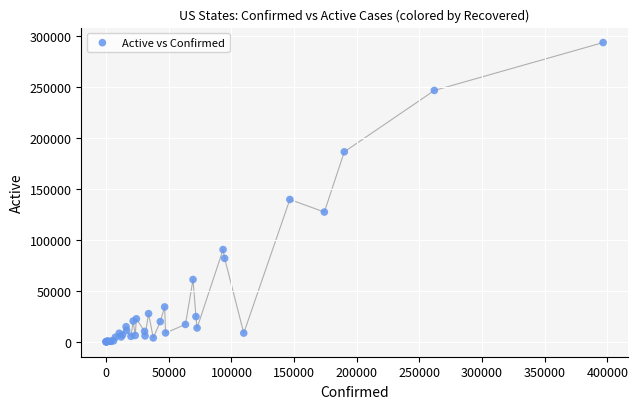

What Y value in the scatter plot is closest to 146782?

139598